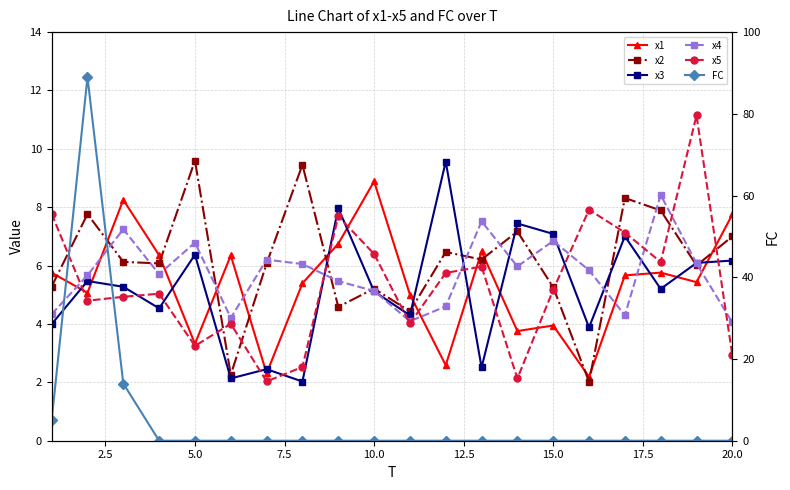

In x5, how many points are lower than both neighbors (excluding endpoints)?

6